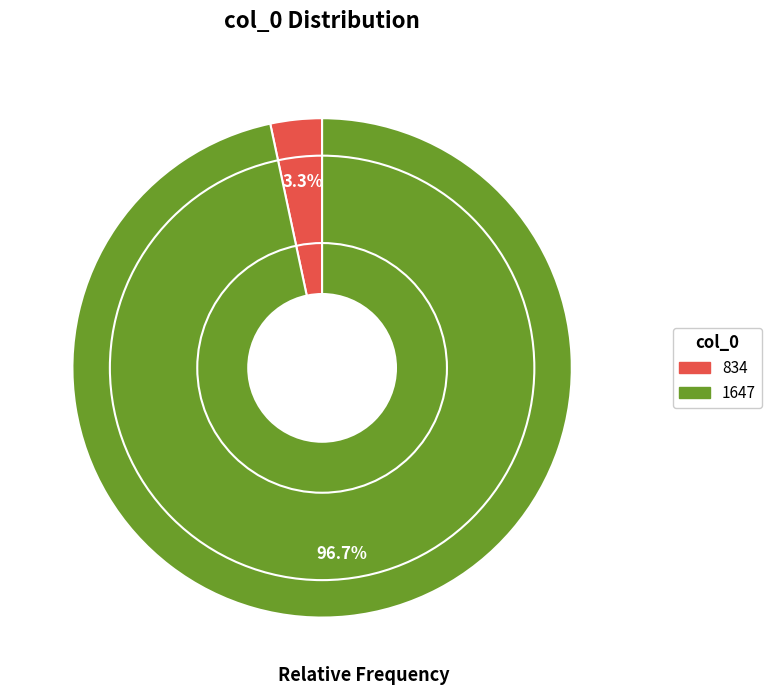

How much of the chart is everything except 834?

96.7%